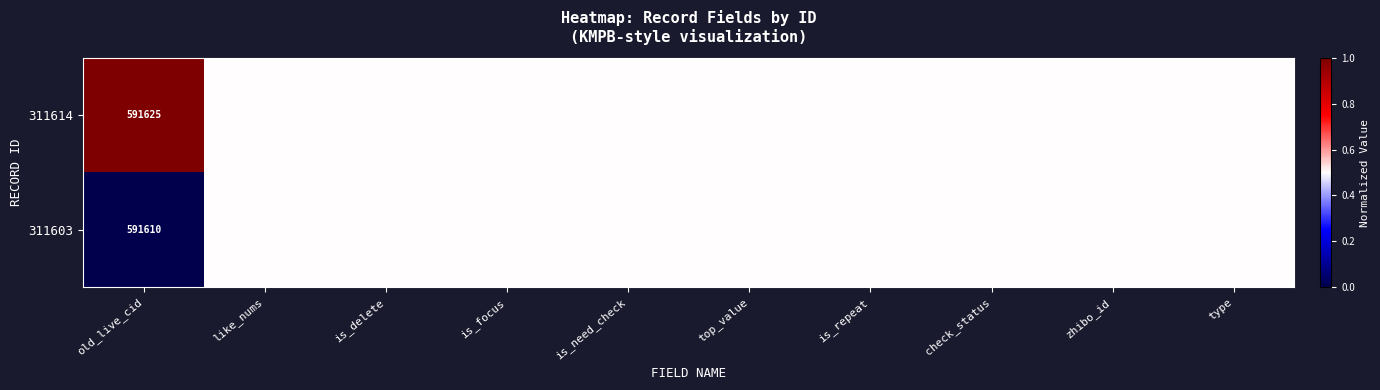

The 311614 series shows 0 at type. True or false?

True